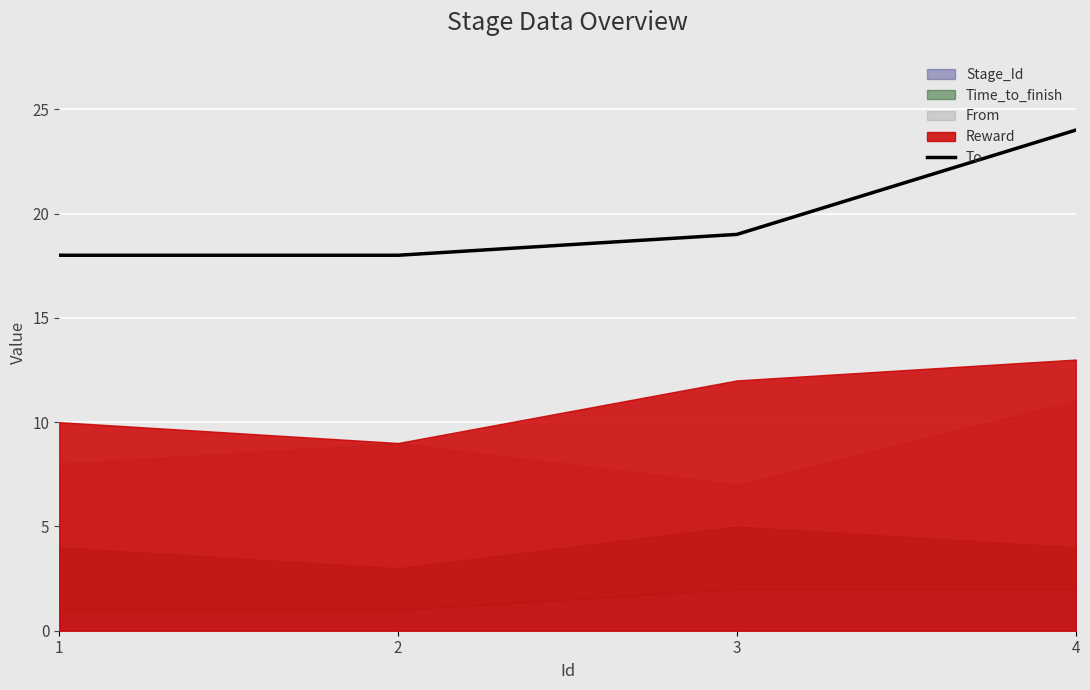

What is the change in value from 2 to 3?

+1